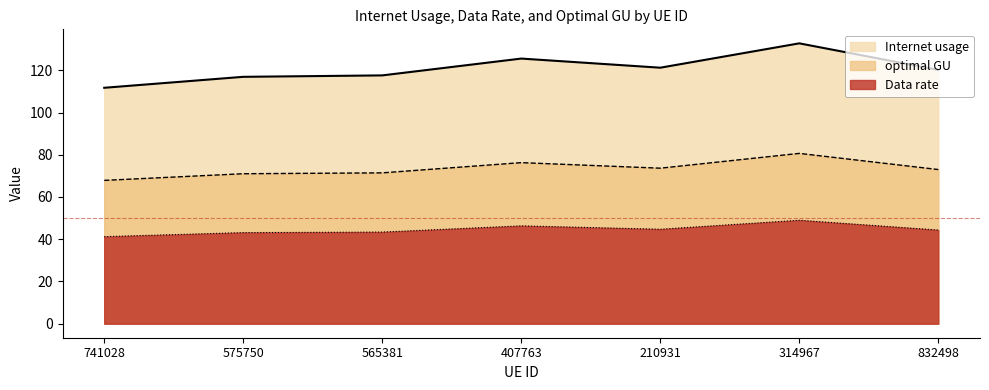

What is the lowest value of the optimal GU series?

67.9